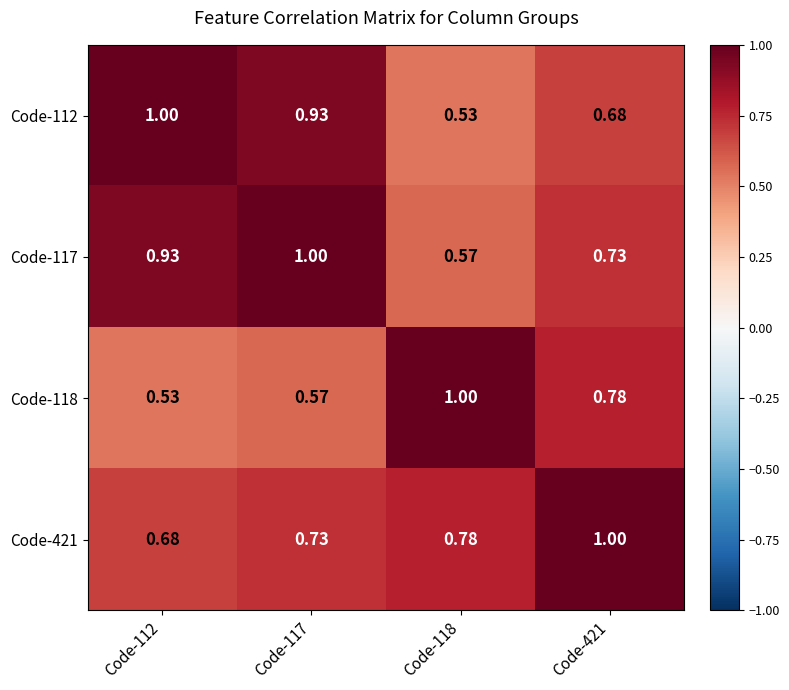

What is the total value across all series at Code-118?

2.9